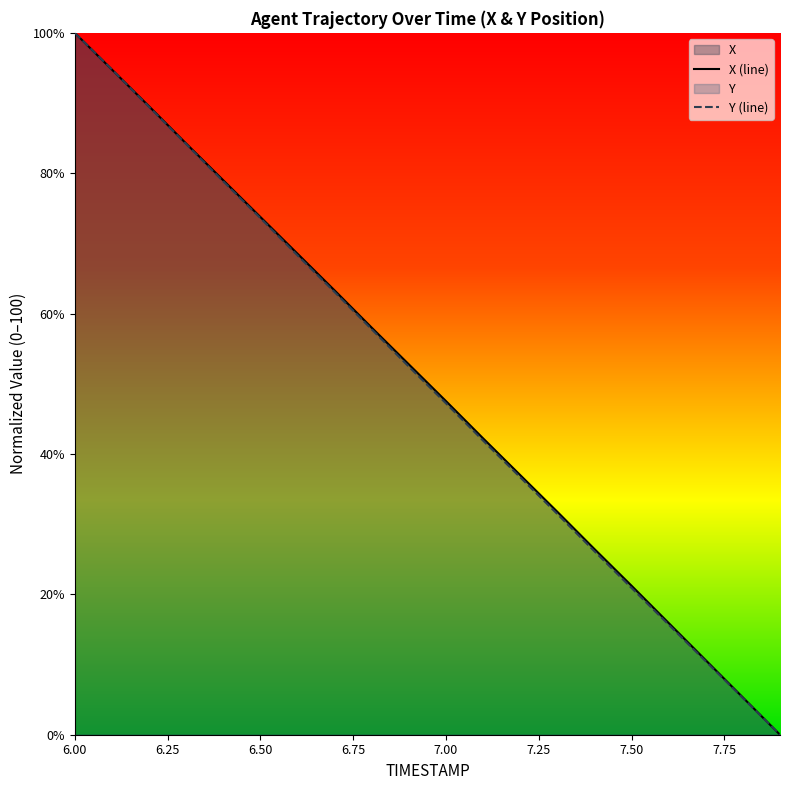

Which category has the highest value across all series?

6.00